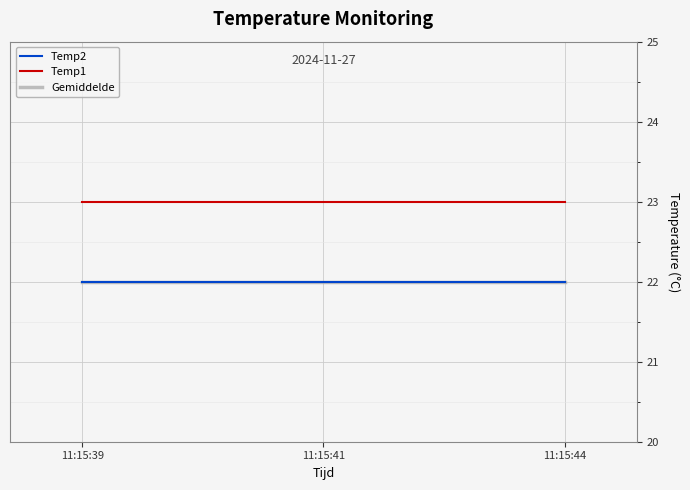

Does the chart display data point markers on the line(s)?

No